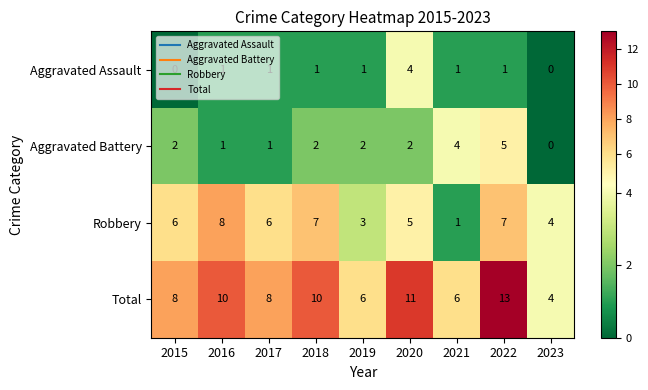

What is the difference between the highest and lowest values at 2022?

12